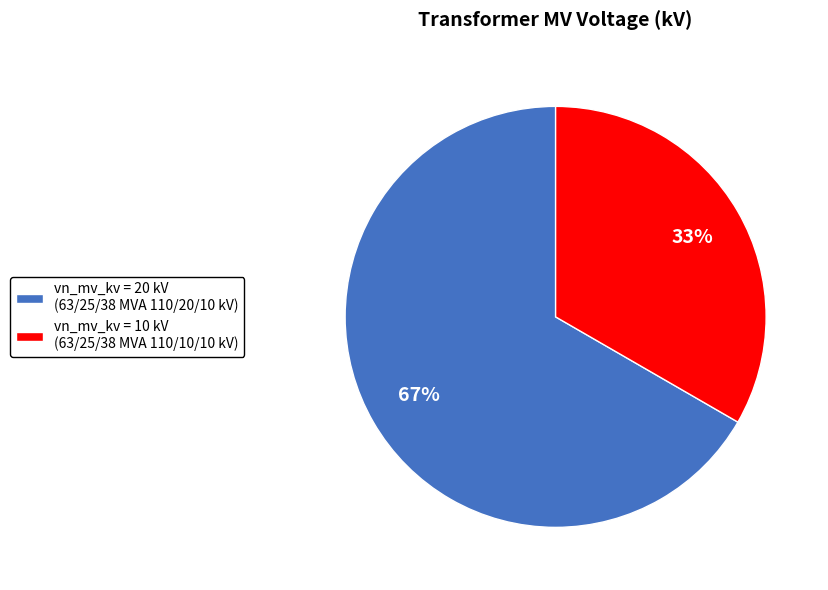

To the nearest percent, what is the combined percentage of vn_mv_kv = 20 kV (63/25/38 MVA 110/20/10 kV) and vn_mv_kv = 10 kV (63/25/38 MVA 110/10/10 kV)?

100%